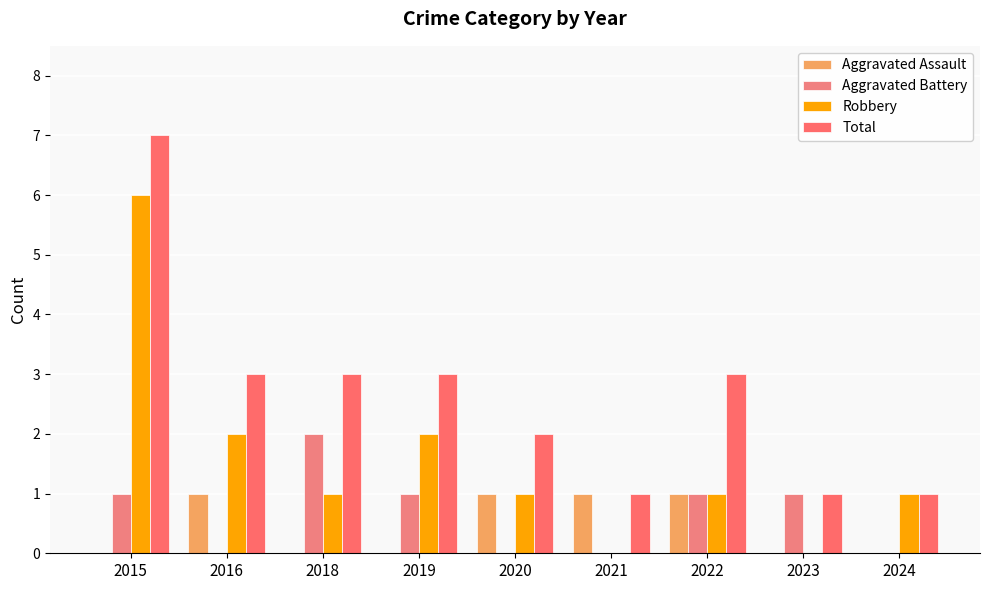

At which label does Aggravated Battery first exceed 1?

2018